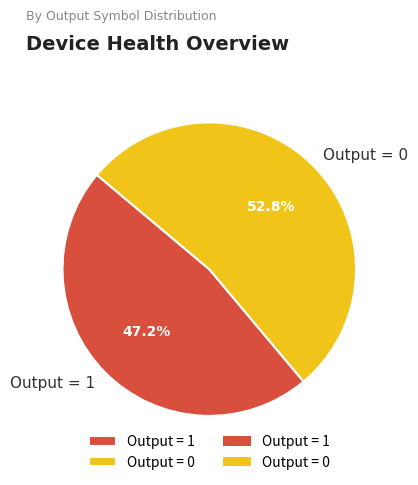

Is Output = 1 the majority of the pie?

No